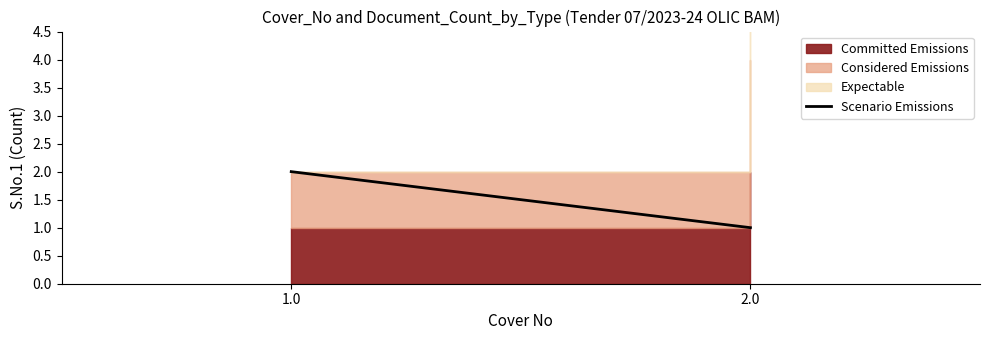

Where is the data nearest to the value 1?

2.0